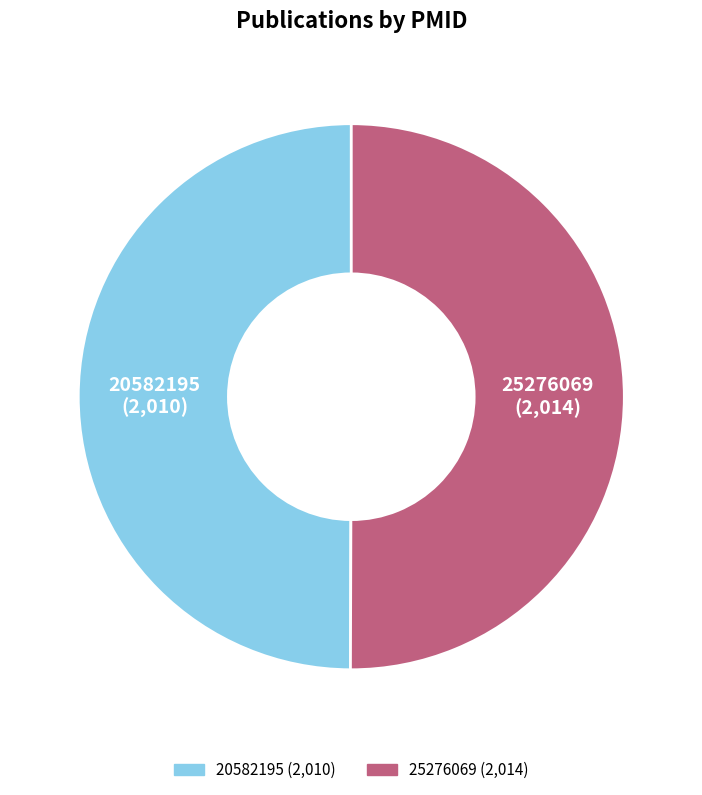

Is it true that 25276069 is 40% of the pie?

False